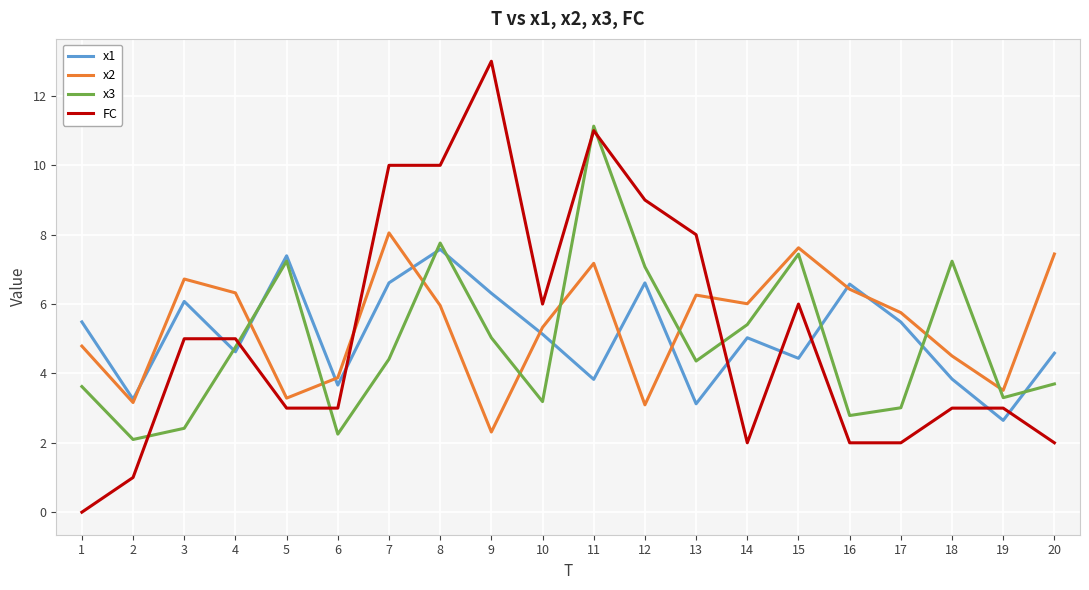

How many values in the FC series are below 5?

10